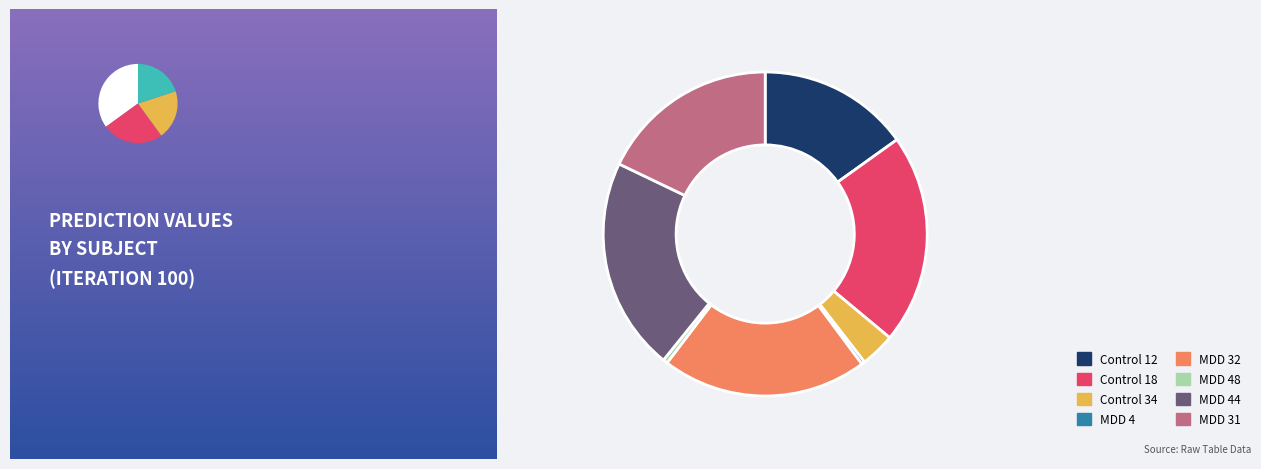

To the nearest percent, what is the difference between the largest and smallest slice percentages?

21%